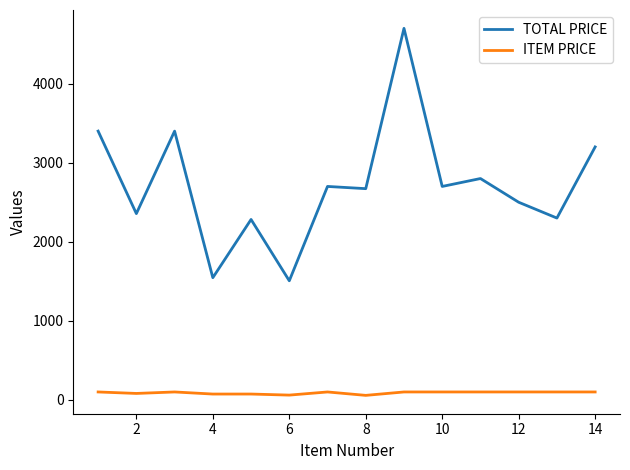

True or false: TOTAL PRICE and ITEM PRICE cross at least once.

False